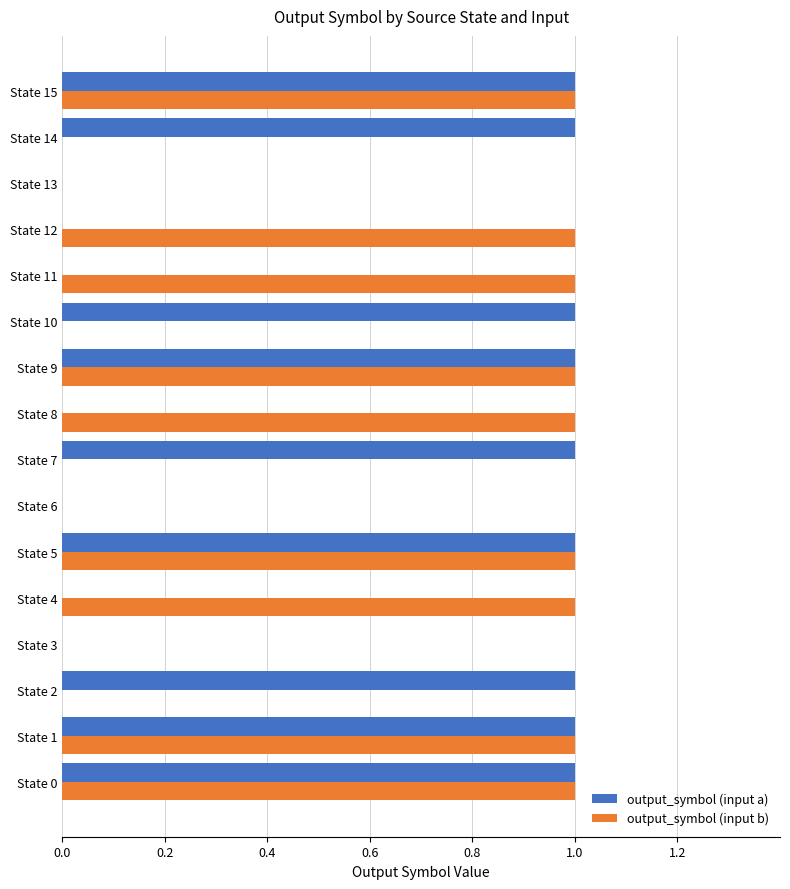

What is the sum of all output_symbol (input a) values?

9